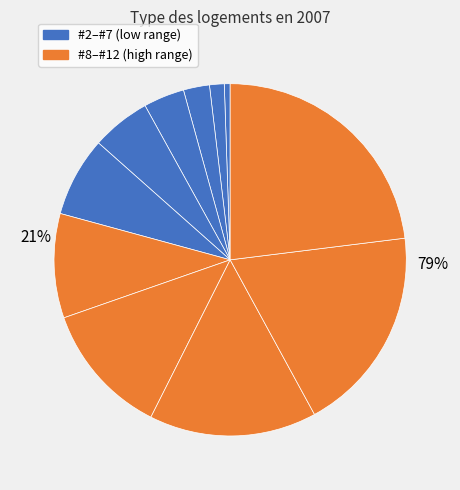

Which category has the biggest portion of the pie?

#12